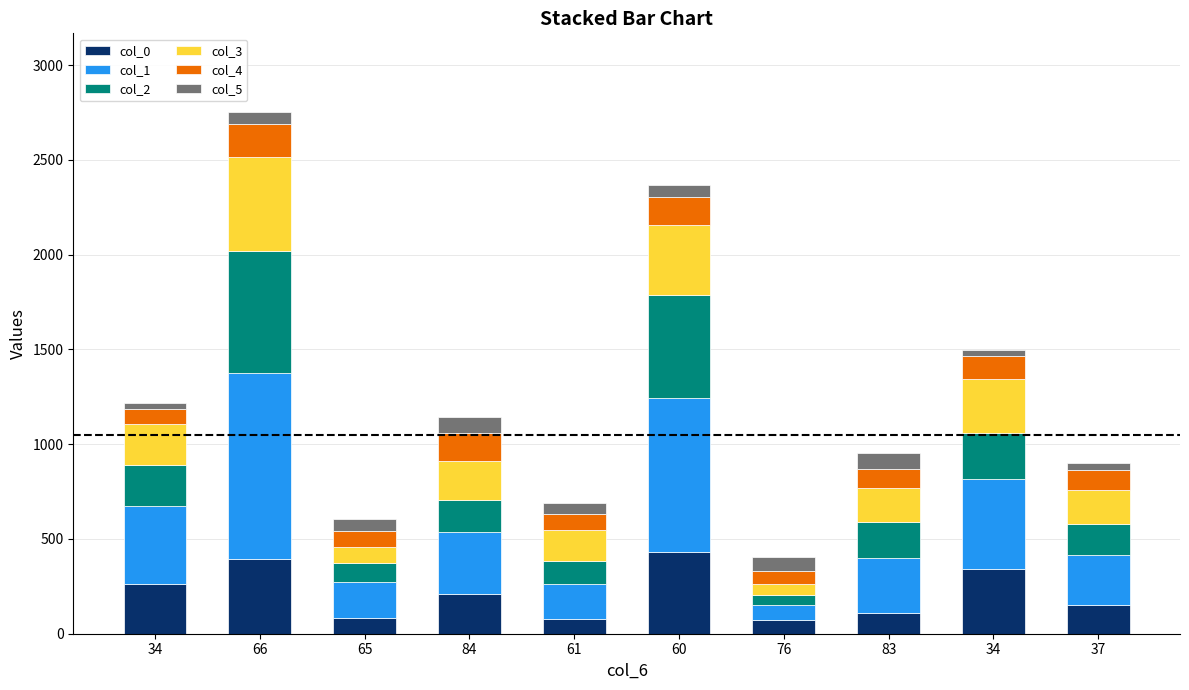

Which series has the largest total across all categories?

col_1